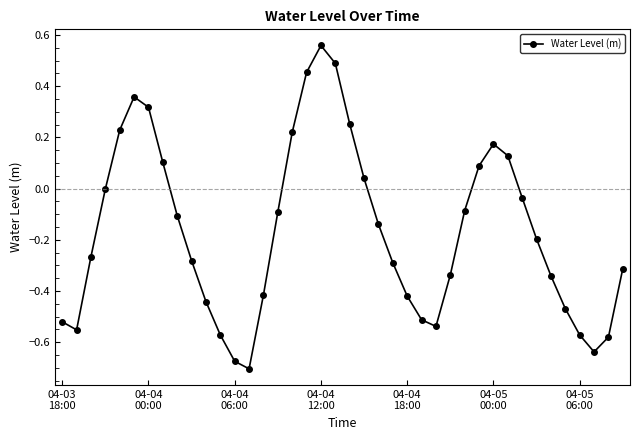

How many interior local valleys (lower than both neighbors) does the data have?

4